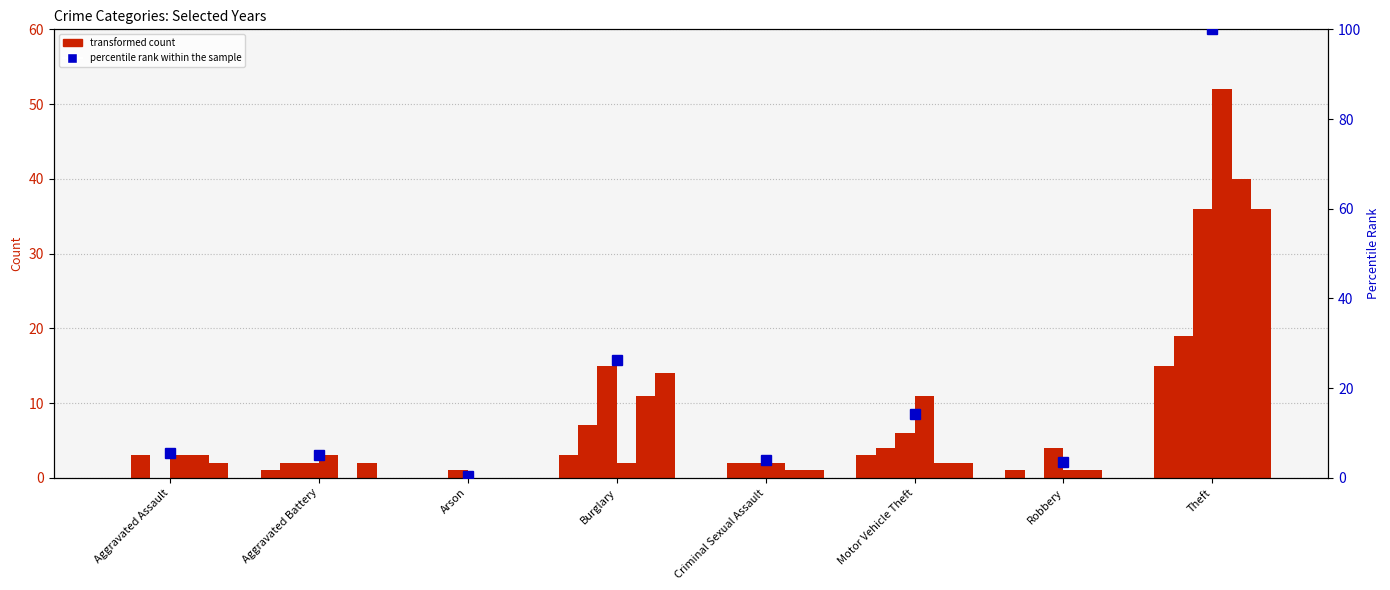

Rank the categories by value from highest to lowest.

Theft, Burglary, Motor Vehicle Theft, Aggravated Assault, Aggravated Battery, Criminal Sexual Assault, Robbery, Arson